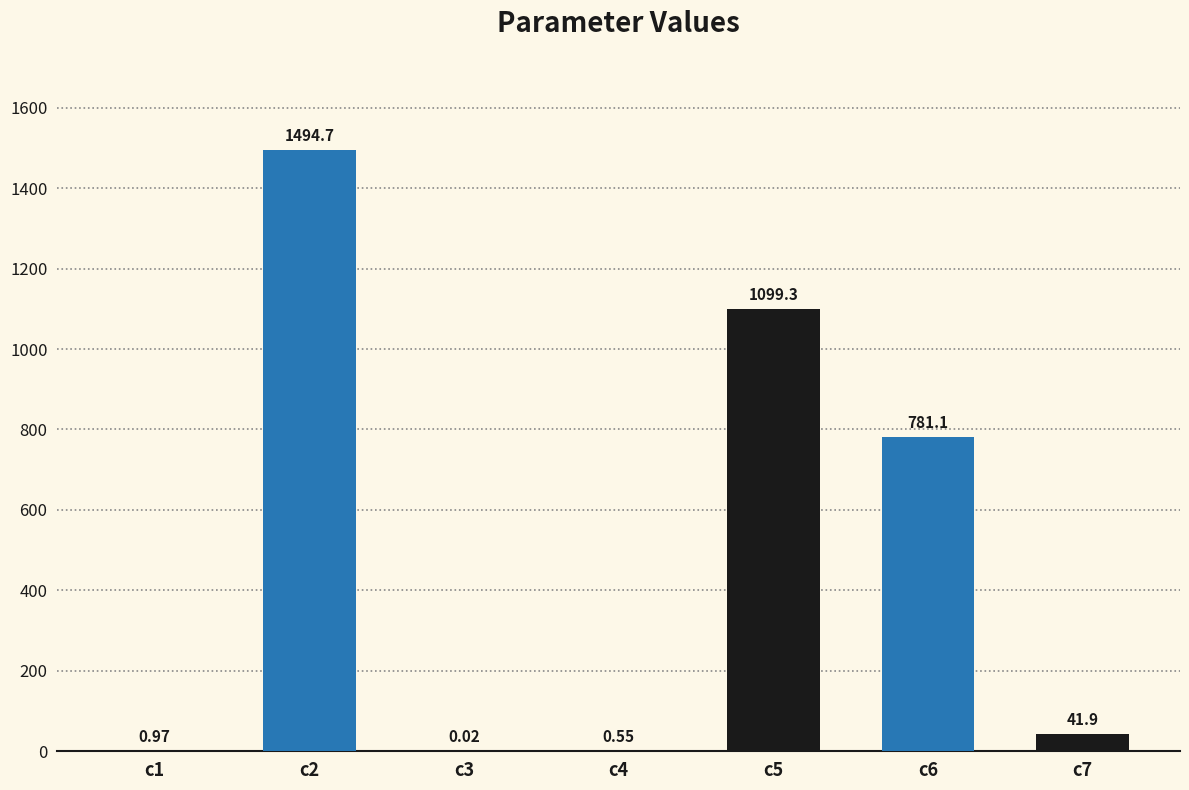

Does the chart contain stacked bars?

No